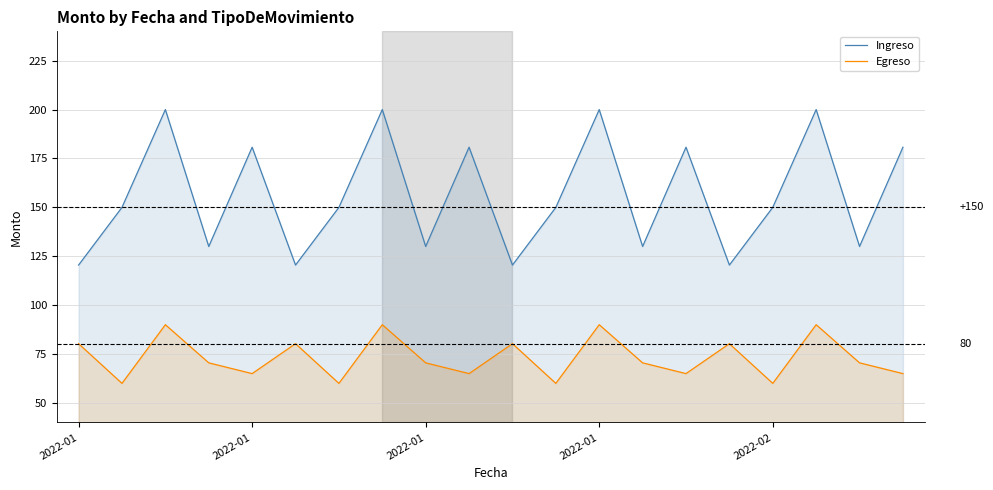

What is the label of the 7th point from the left?

6